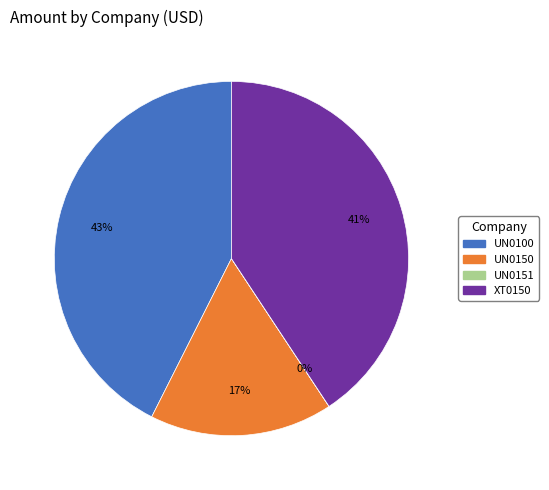

To the nearest percent, what is the difference between the XT0150 and UN0150 slice percentages?

24%